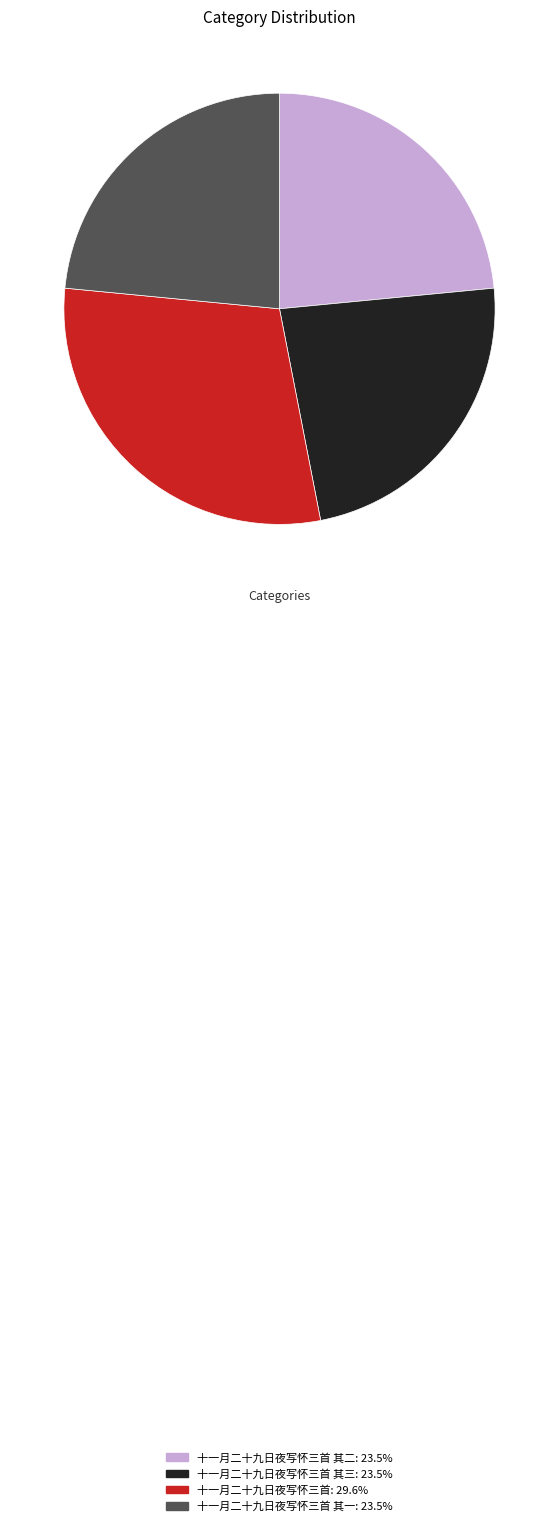

Is there any slice that represents more than half of the pie?

No